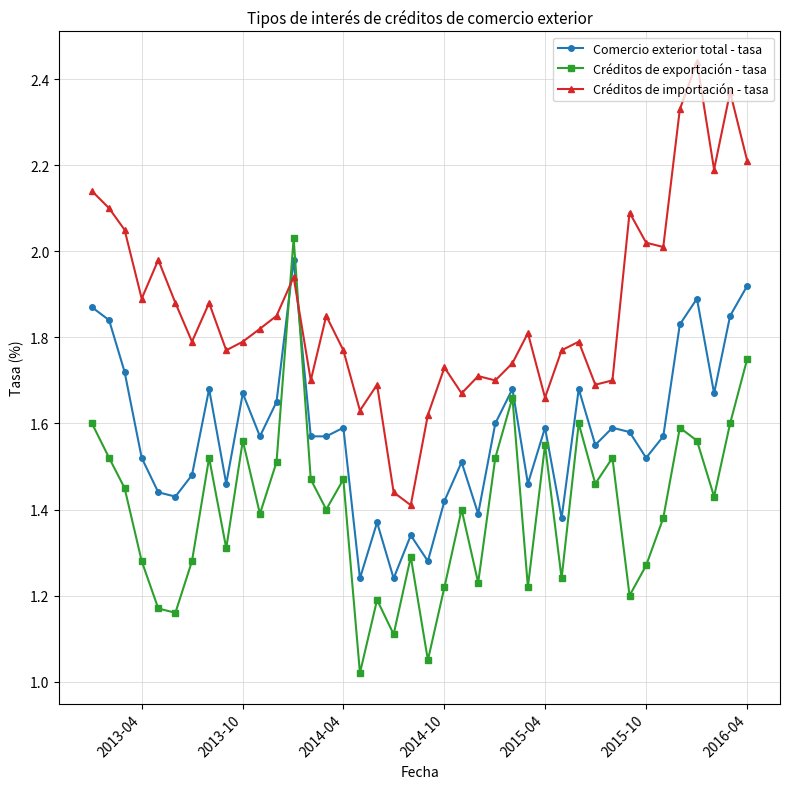

Which series ends up on top after the final intersection of Créditos de exportación - tasa and Créditos de importación - tasa?

Créditos de importación - tasa